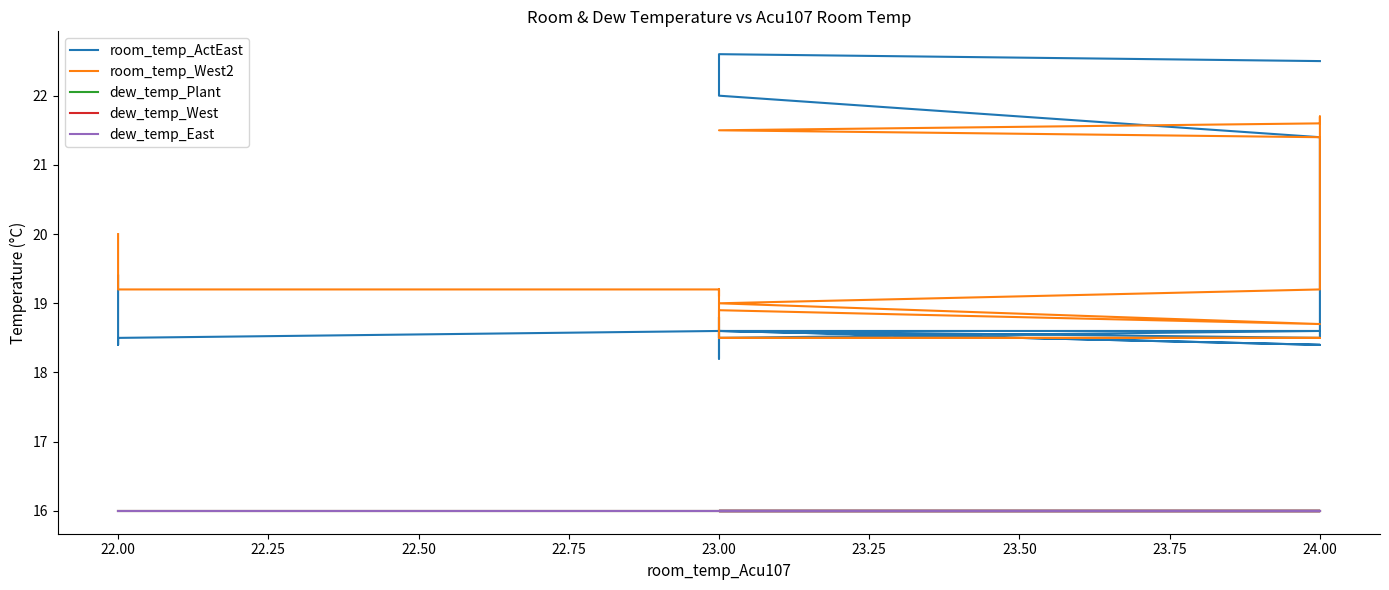

What is the lowest value of the dew_temp_West series?

16.0